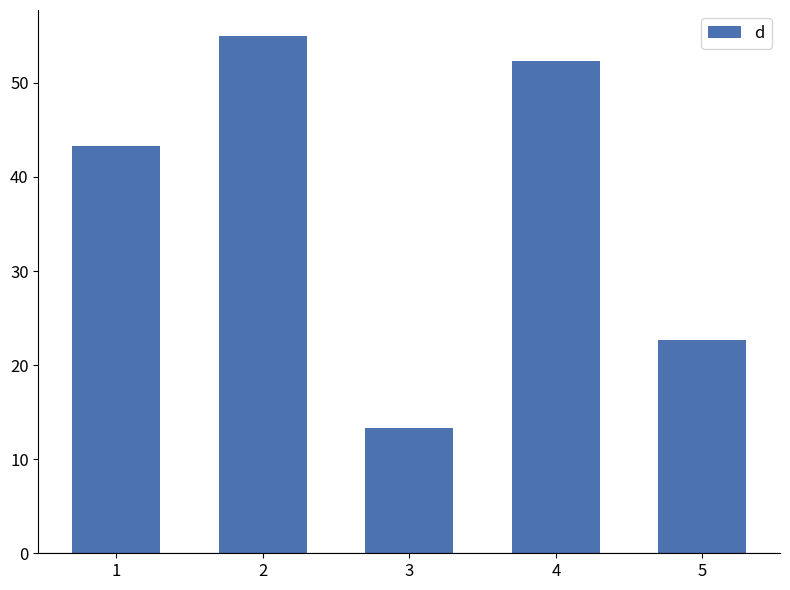

Are the bars horizontal?

No